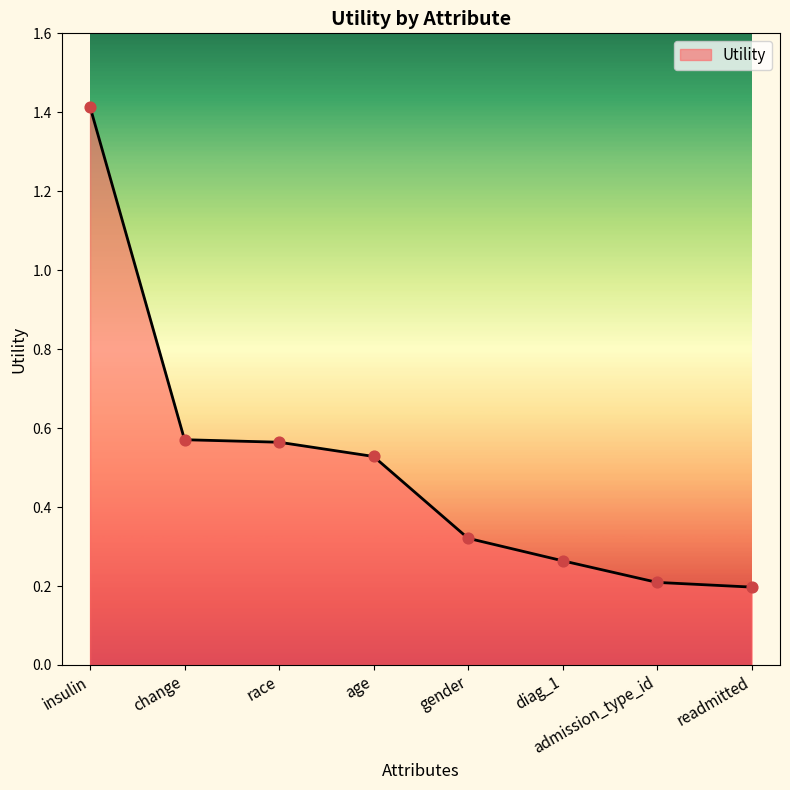

What is the change in value from change to gender?

-0.2